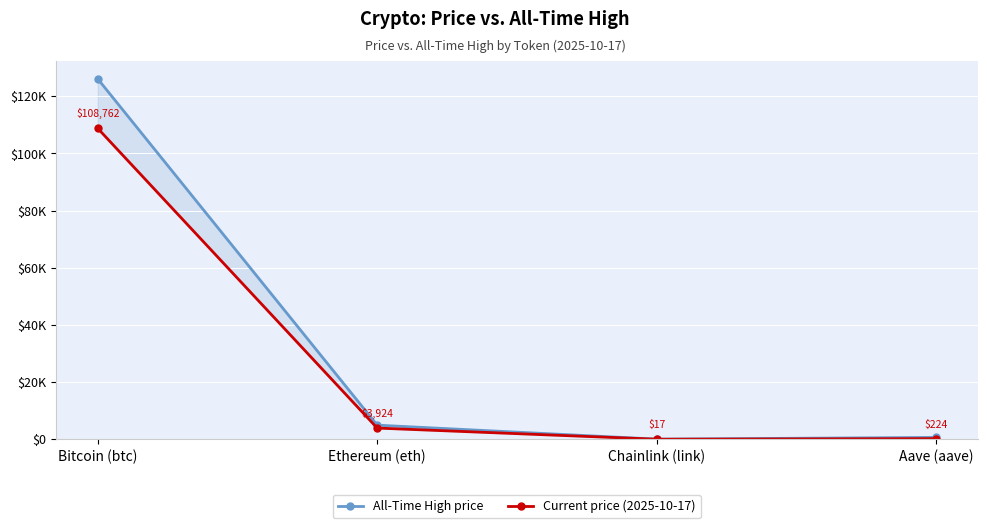

Which series has the largest range (max minus min)?

All-Time High price